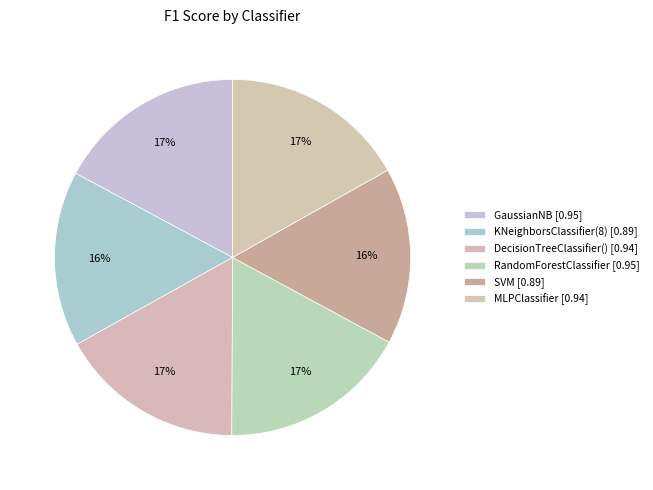

Which slice is the smallest?

KNeighborsClassifier(8)